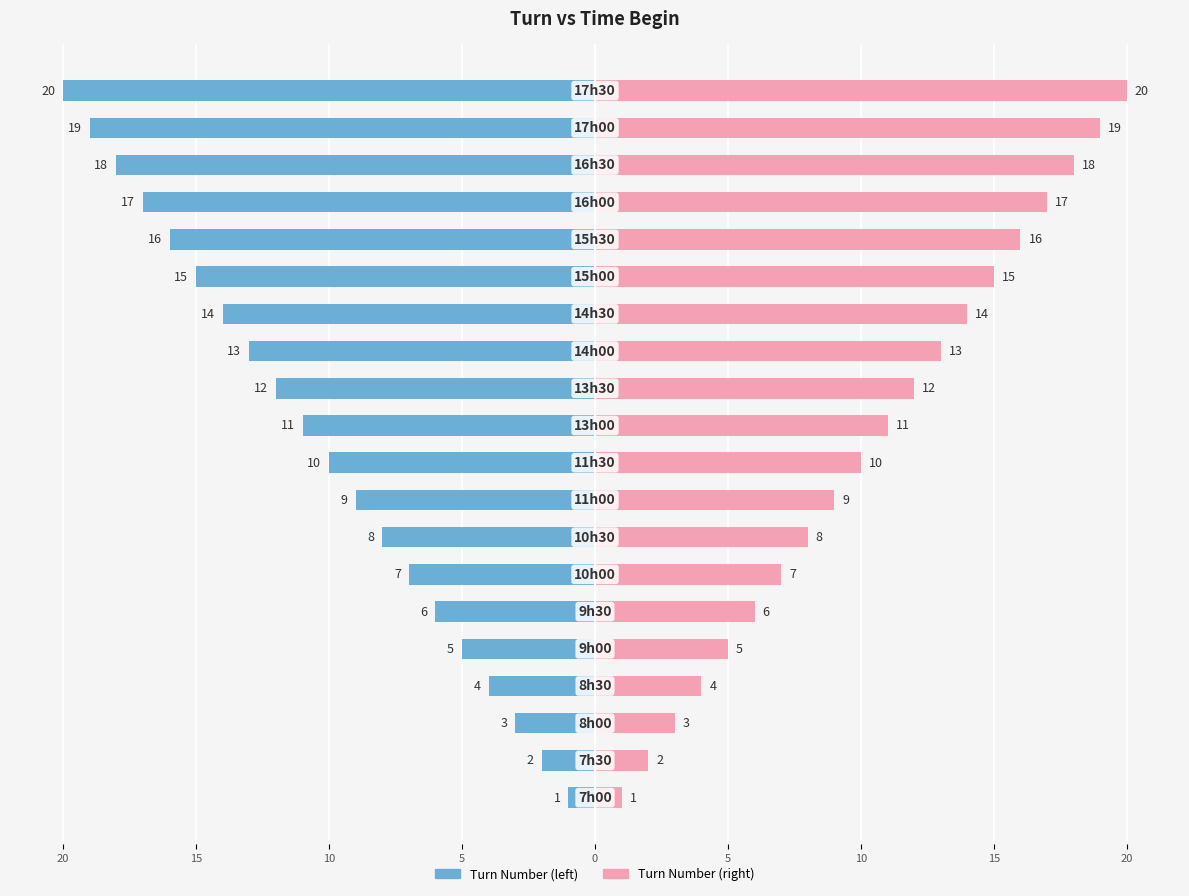

How many values in the Turn Number series are below -10?

10